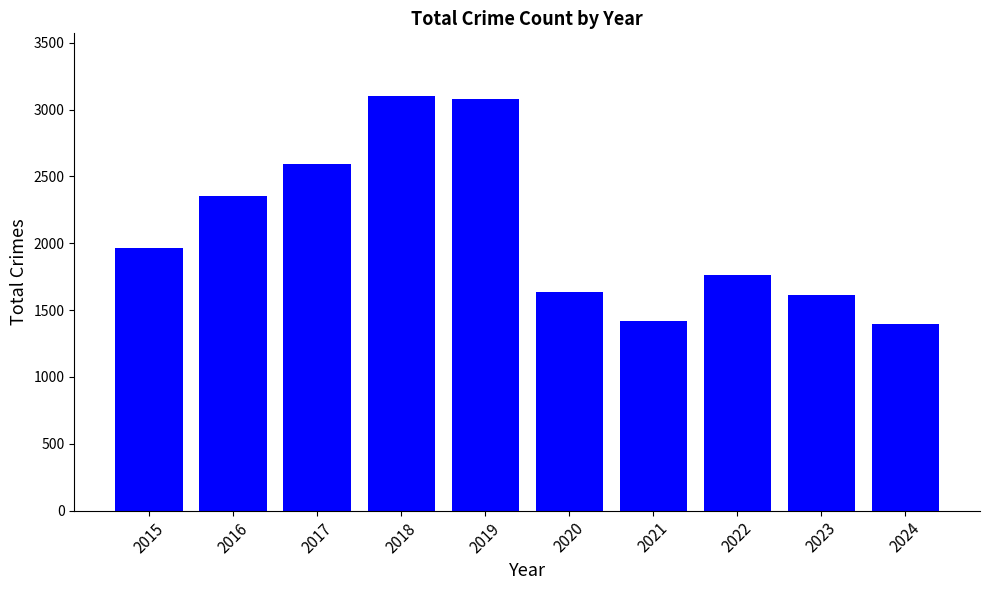

What is the change in value from 2016 to 2024?

-953